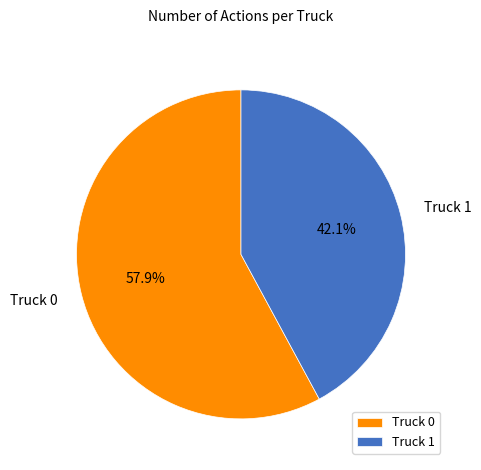

What is the largest slice in the pie chart?

Truck 0